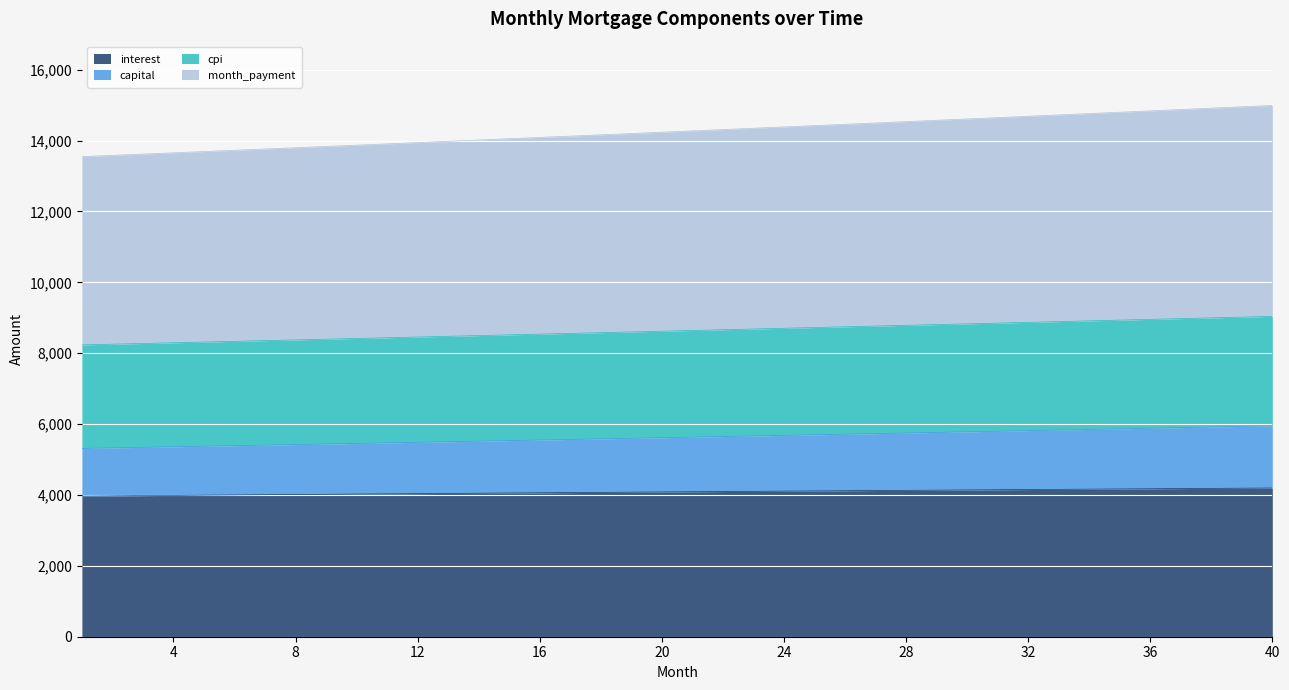

Between 1 and 5, which series saw the biggest shift?

month_payment